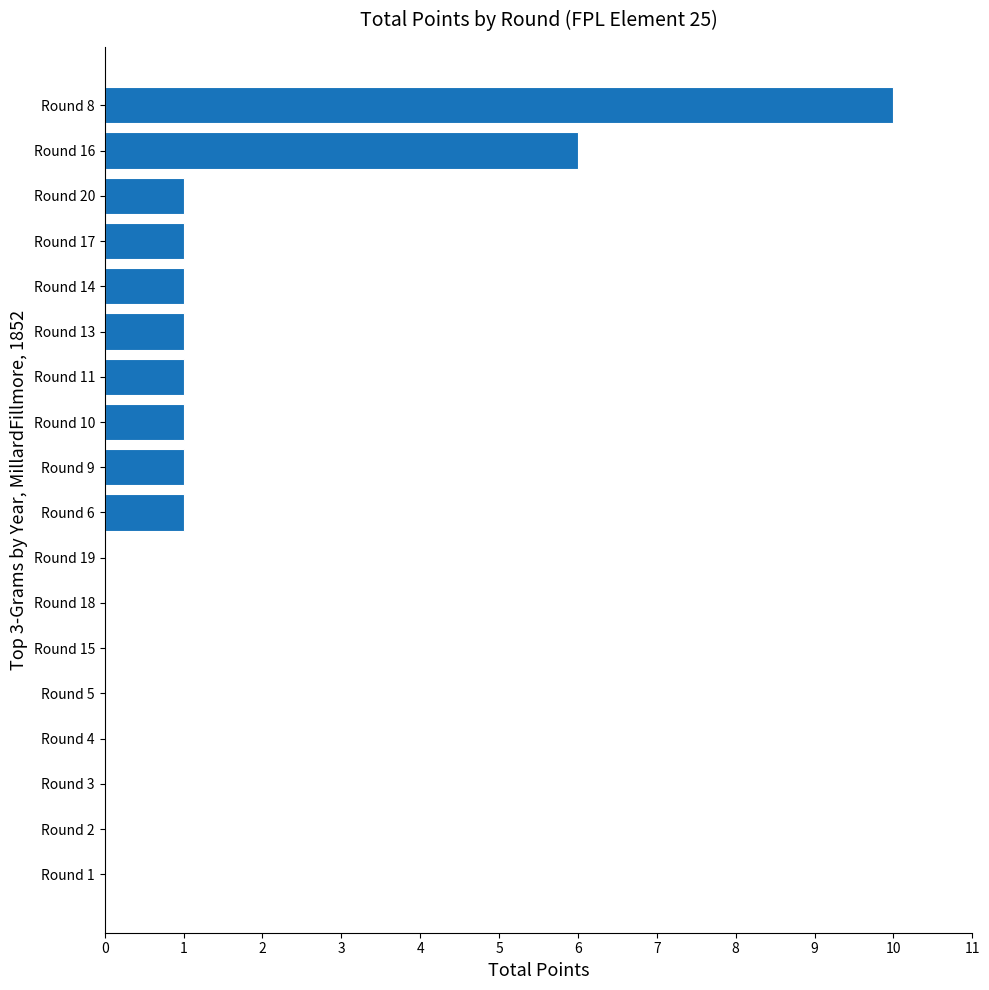

True or false: the data shows 1 at Round 13.

True